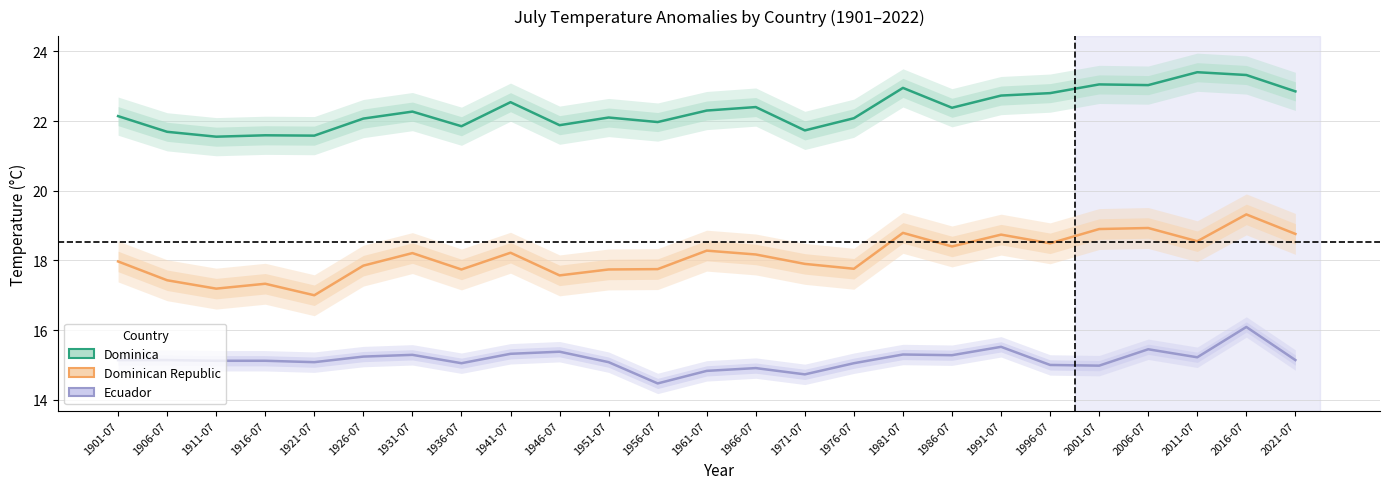

What value does the Ecuador series have at 2011-07?

15.2